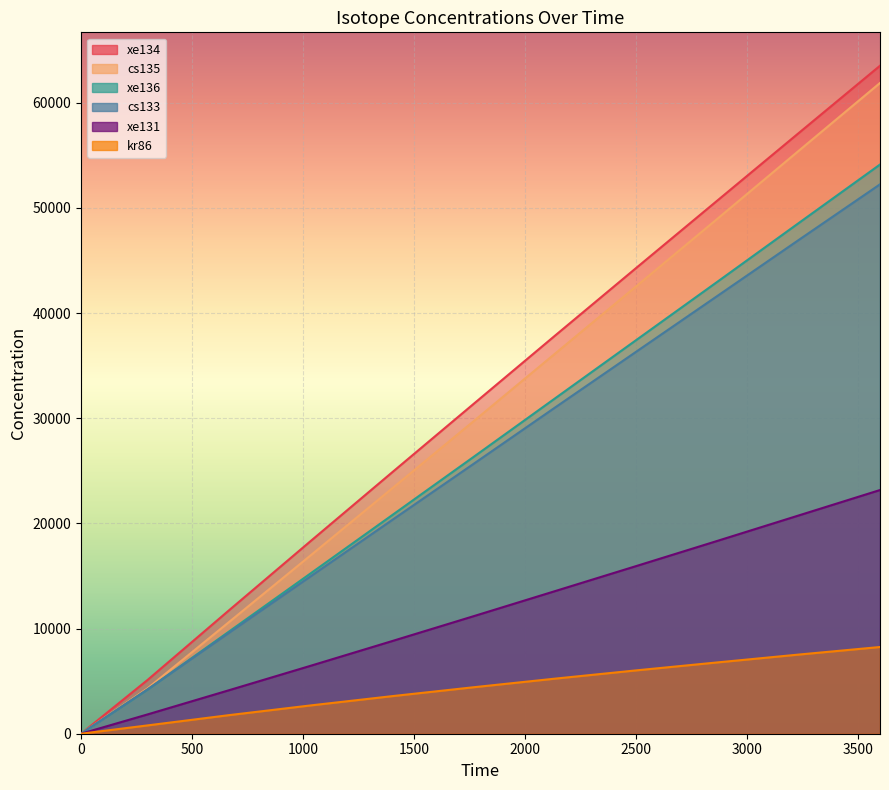

Rank the series at 1400 from highest to lowest value.

xe134, cs135, xe136, cs133, xe131, kr86